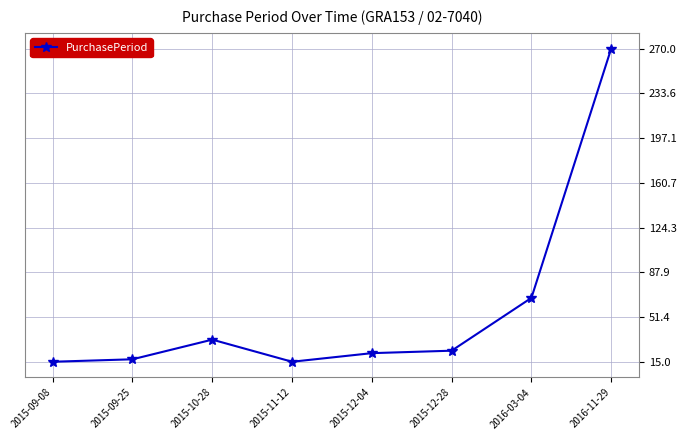

At which category does the data reach its first local peak?

2015-10-28